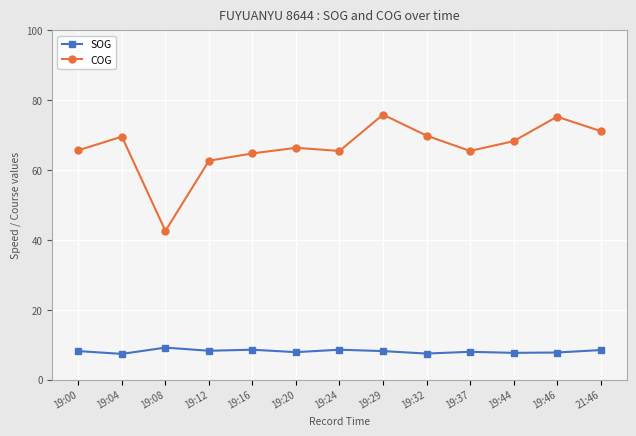

Which series has the largest total across all categories?

COG